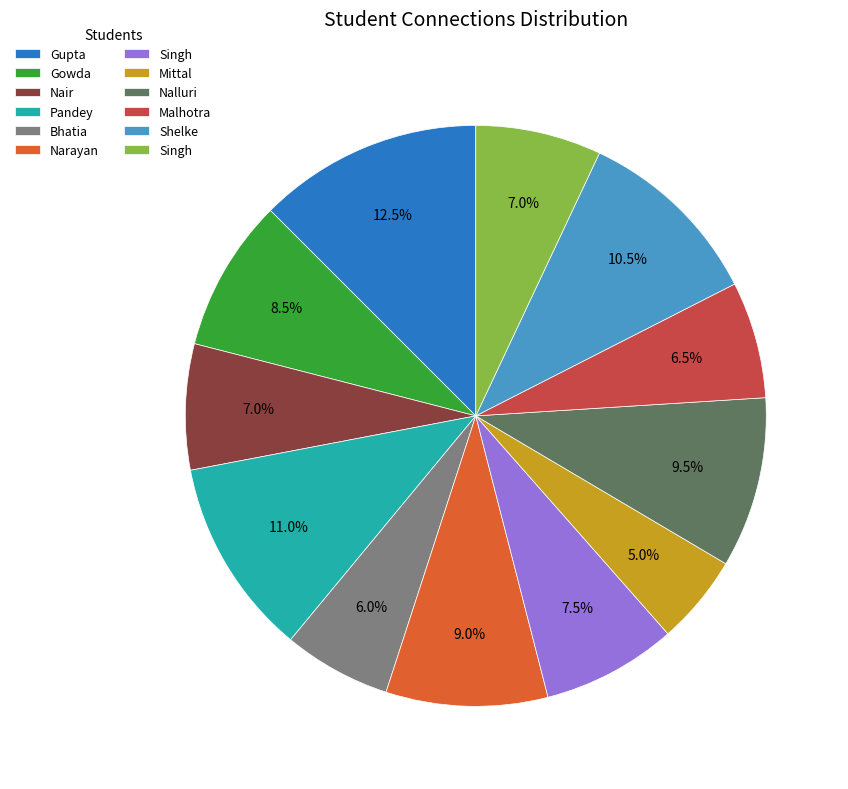

Is there a majority slice in this chart?

No